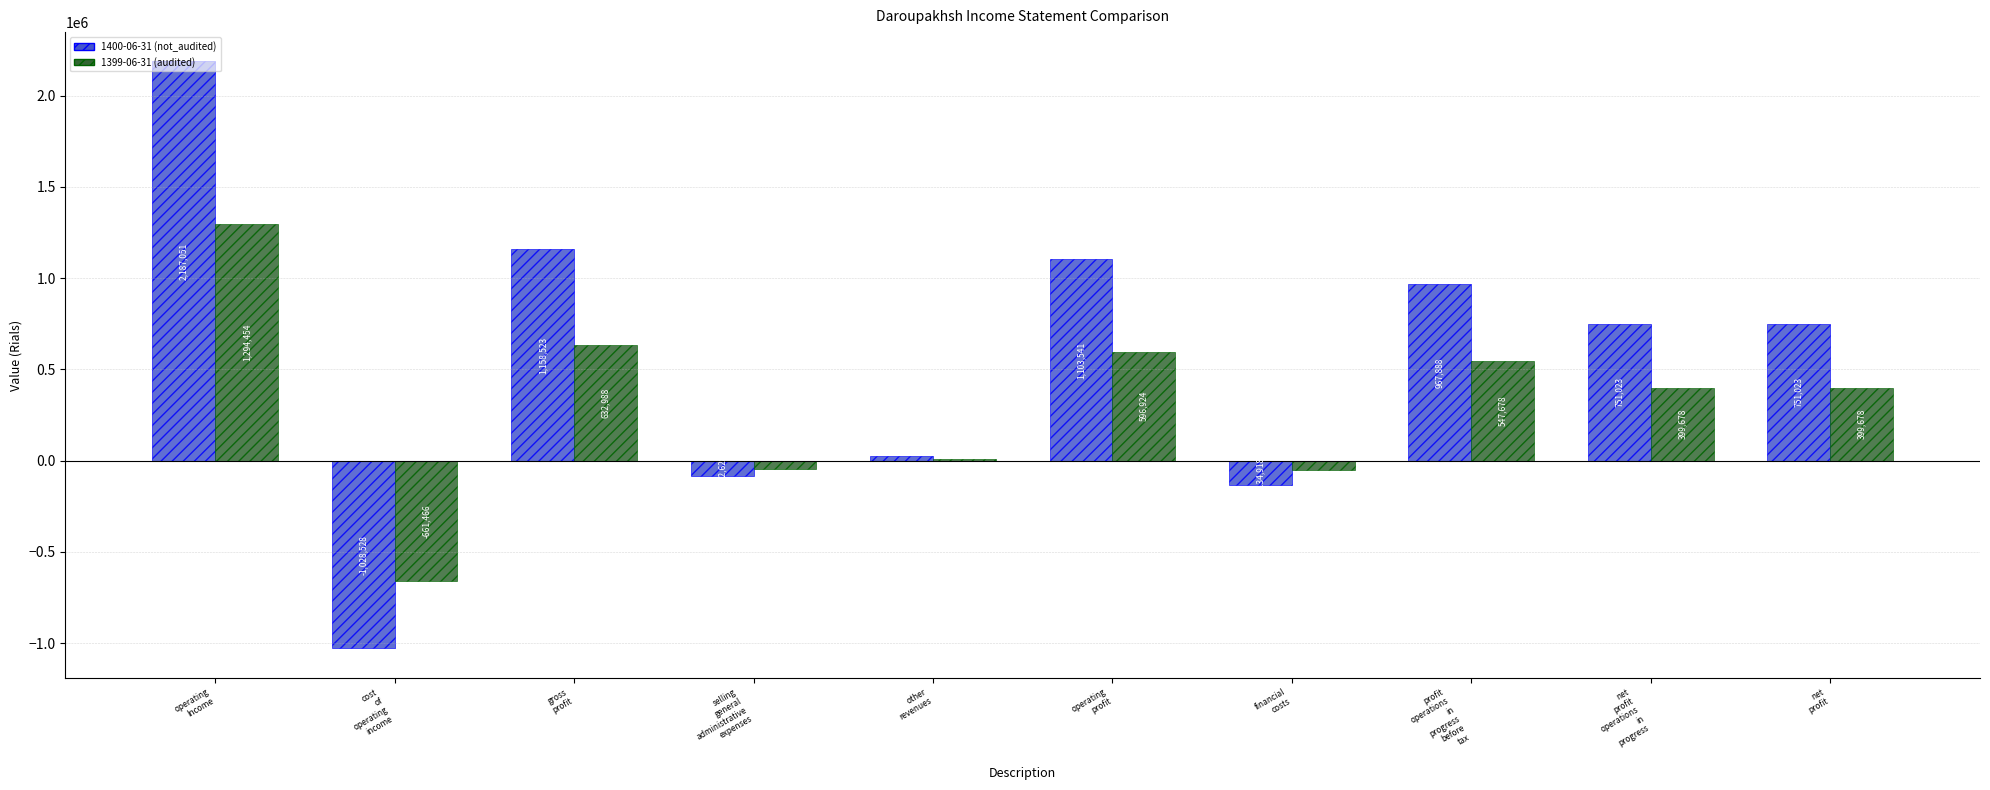

Is it true that 1399-06-31 (audited) equals -661466 at cost
of
operating
income?

True